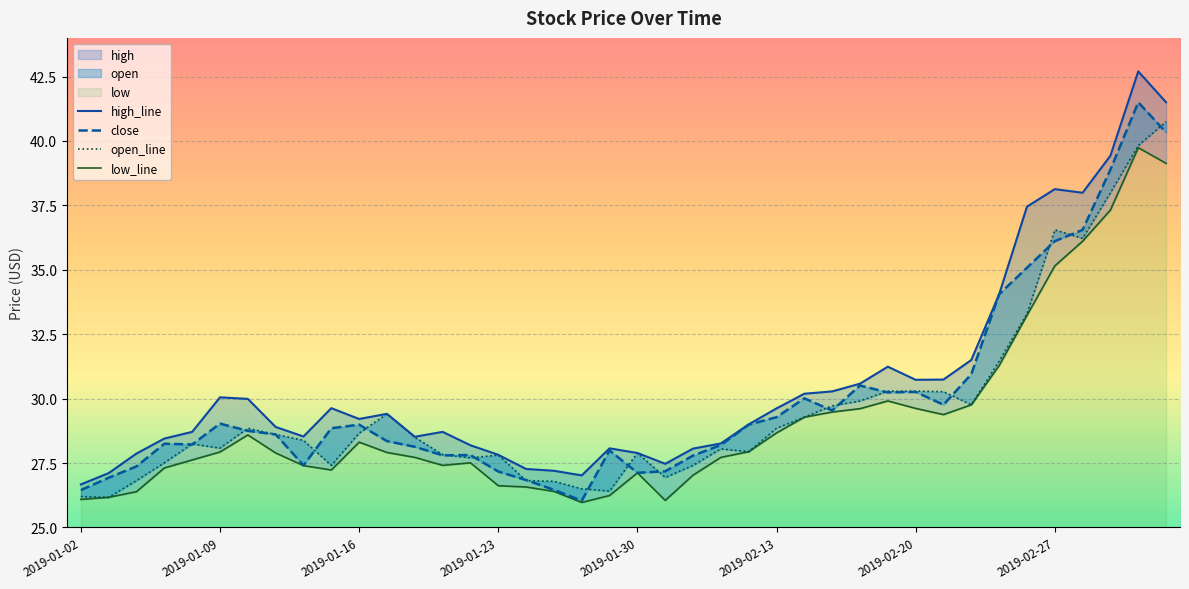

What is the difference between the close values at 2019-01-18 and 2019-02-22?

2.8